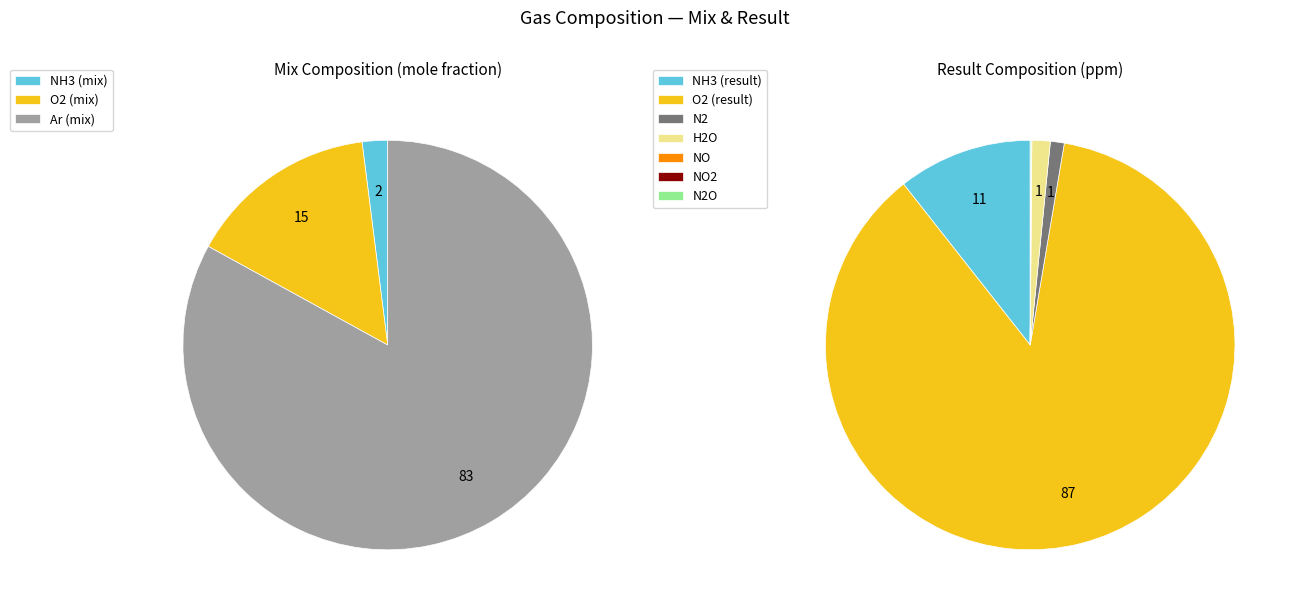

Does Ar (mix) account for over 50% of the chart?

Yes